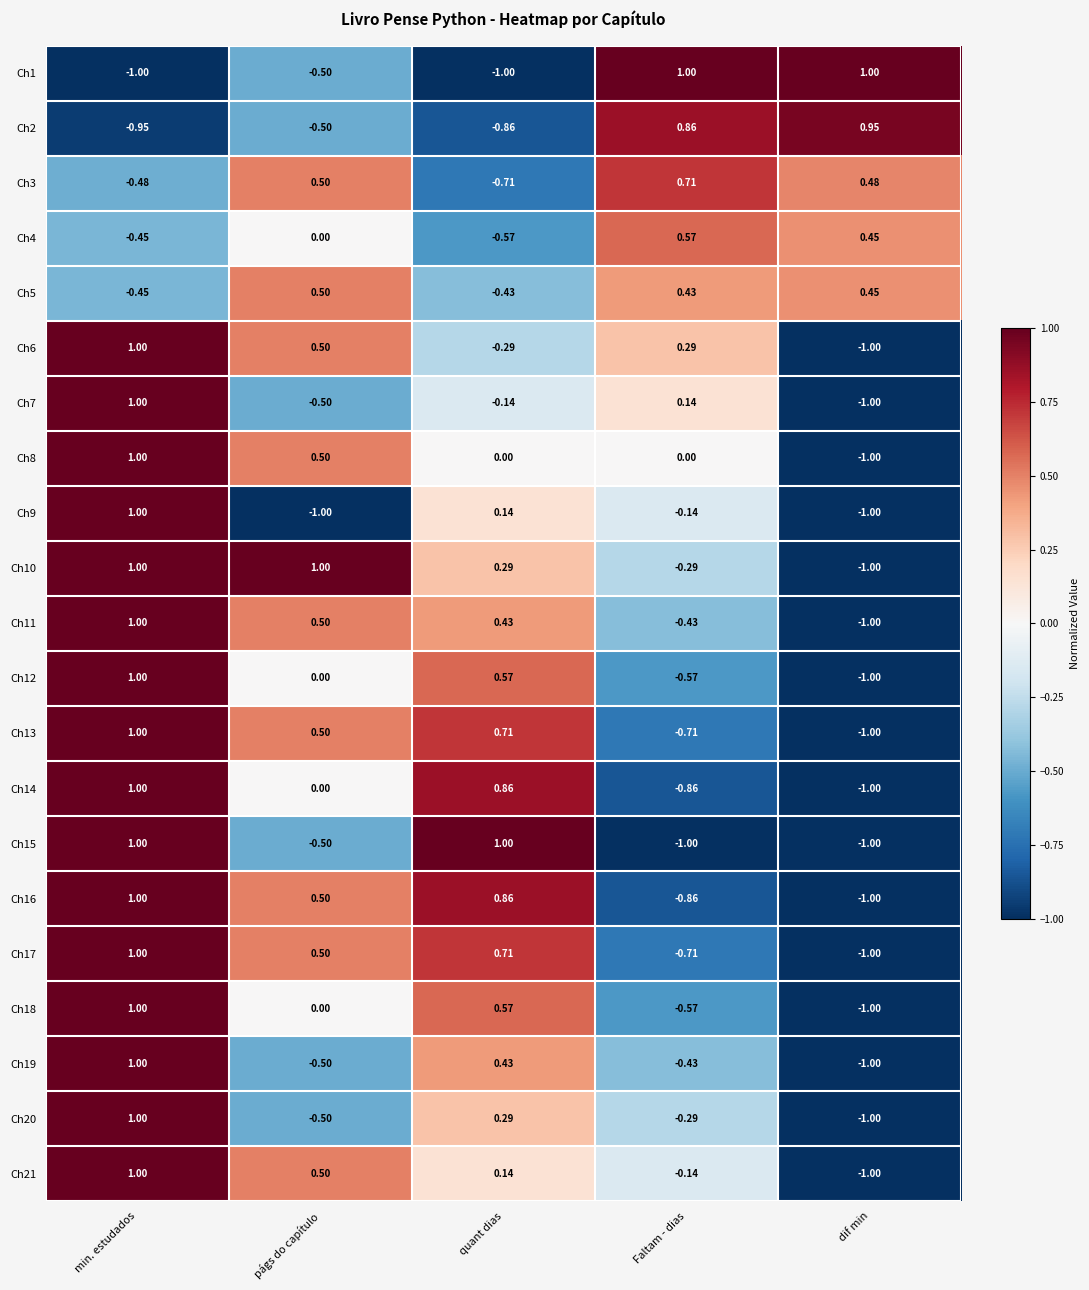

What is the maximum value shown in the chart?

1.0